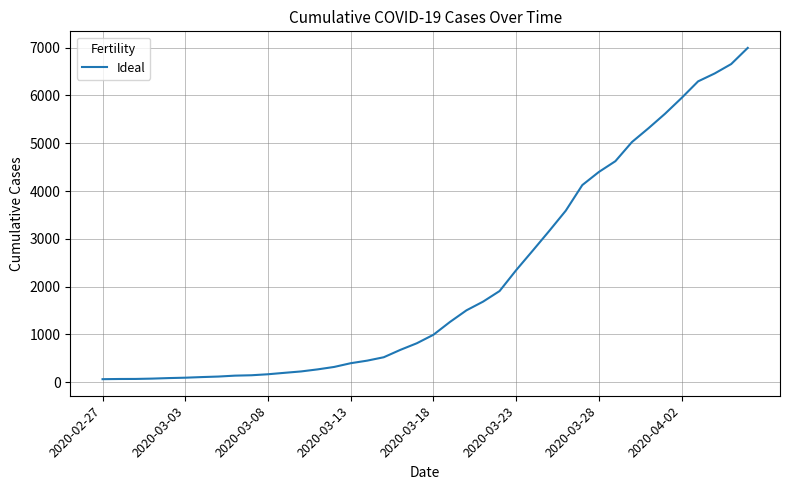

What is the greatest value displayed?

6995